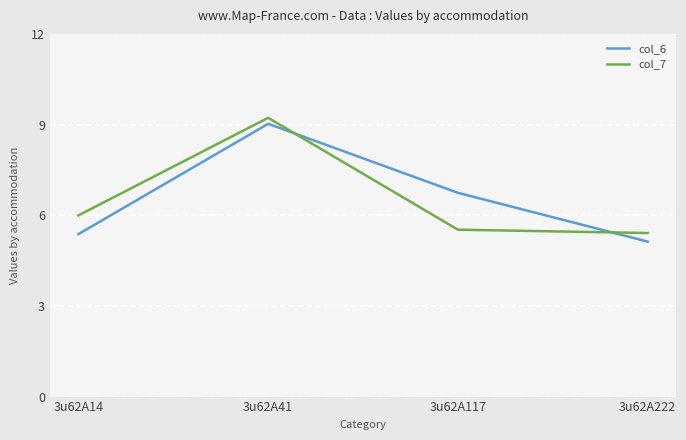

Read the col_6 value at 3u62A14.

5.4